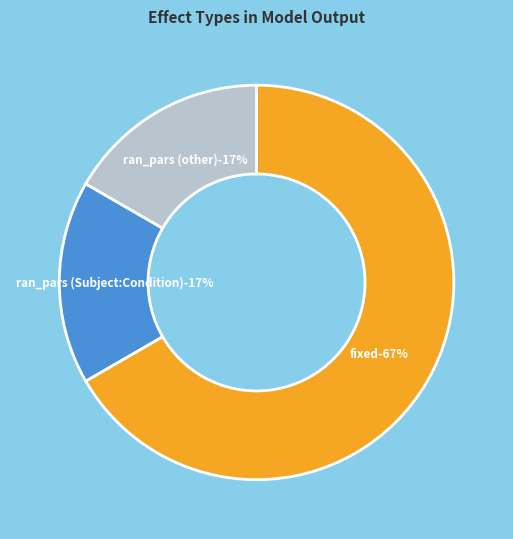

What percentage is the ran_pars (other) slice, to the nearest percent?

17%